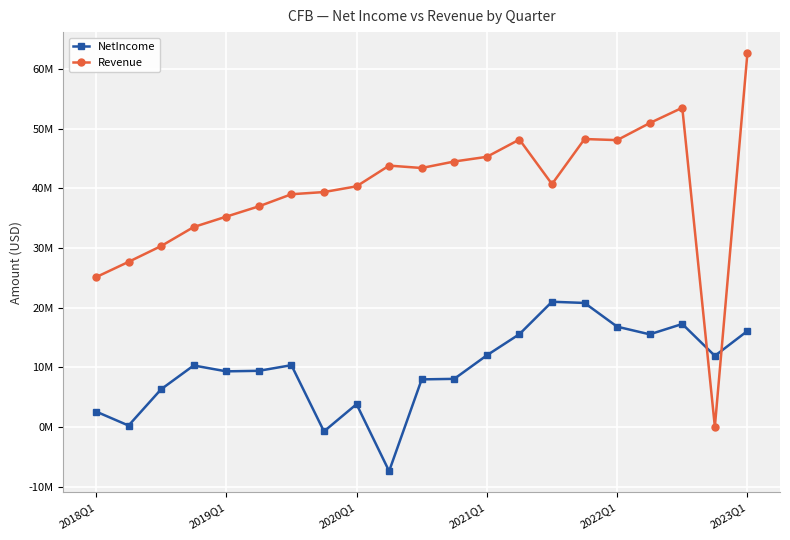

What are all the series names shown in the legend?

NetIncome, Revenue